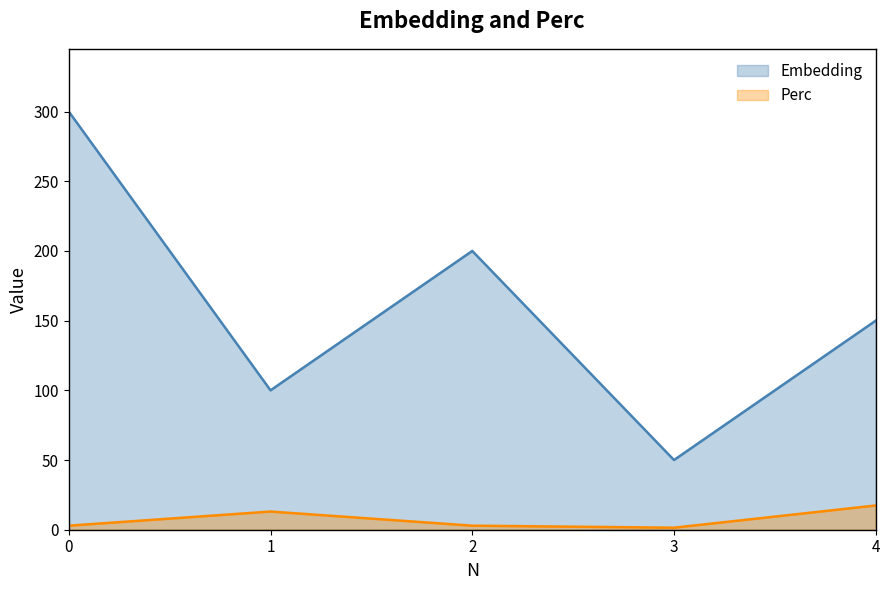

Which category has the highest value in the Perc series?

4